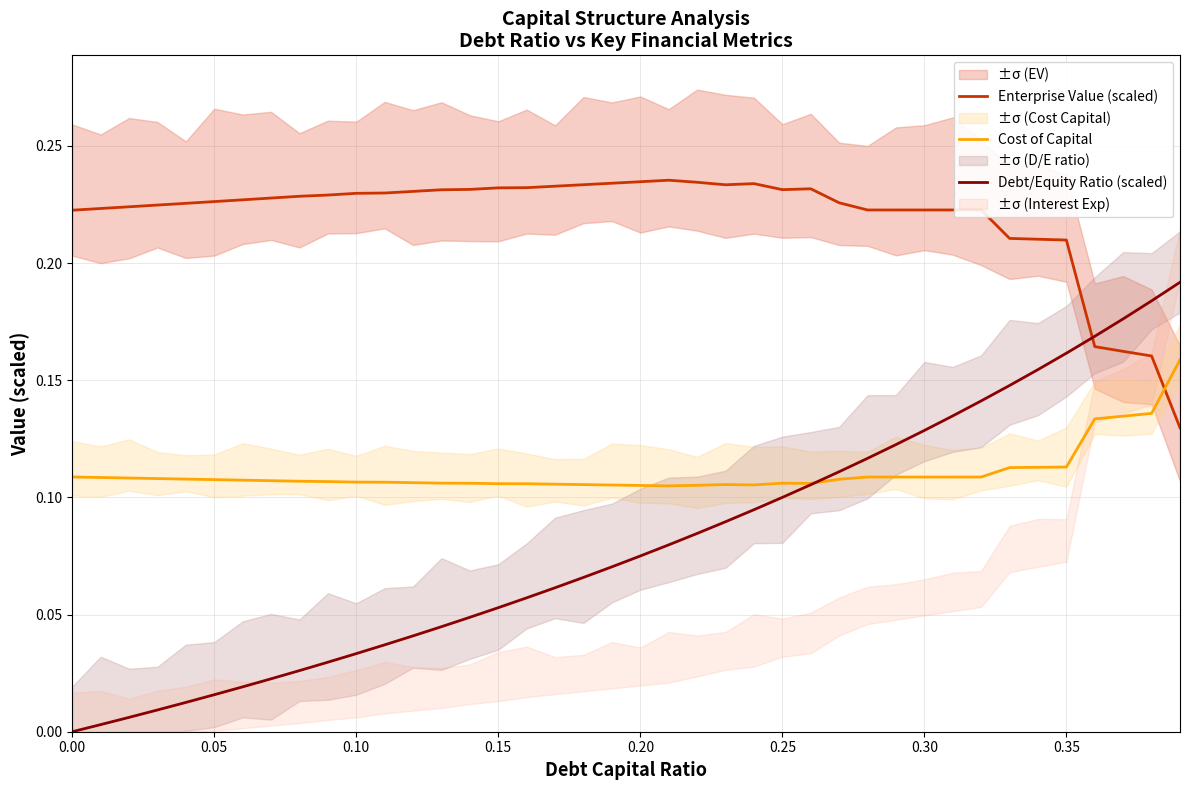

How many intersections are there between Enterprise Value (scaled) and Cost of Capital?

1